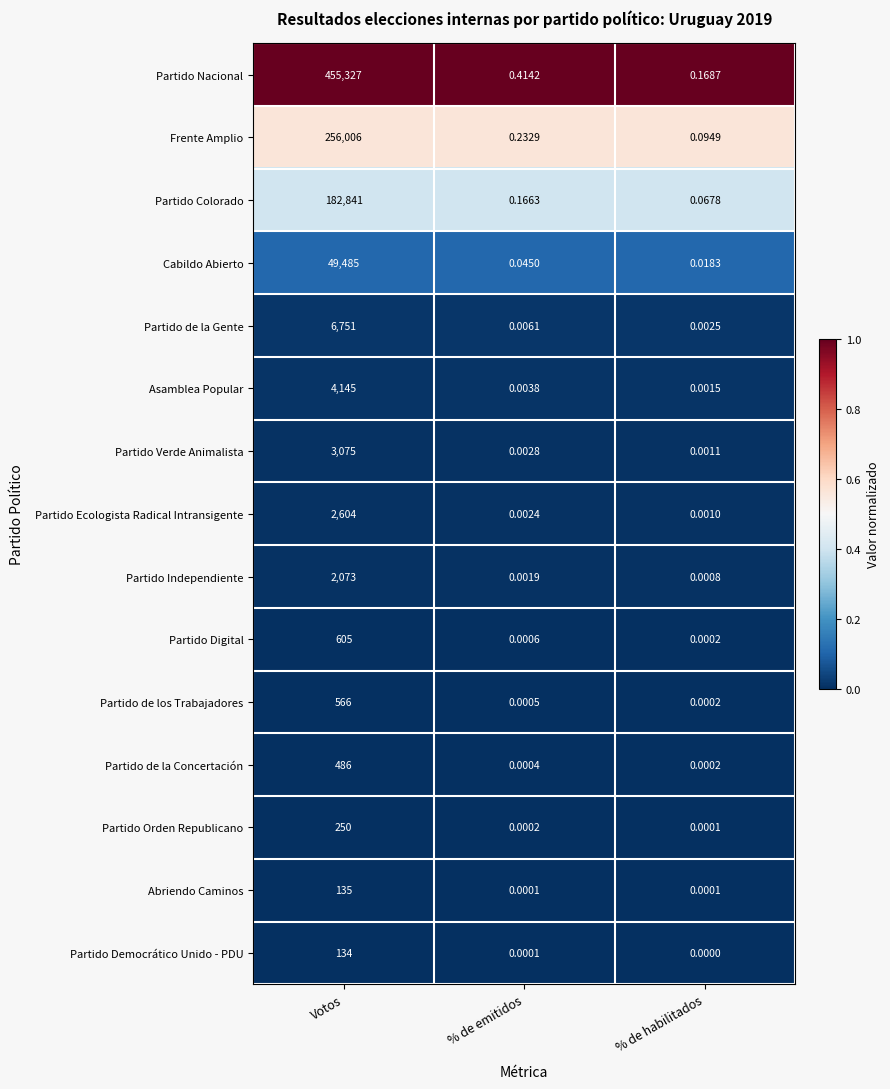

What is the total value across all series at % de emitidos?

0.9